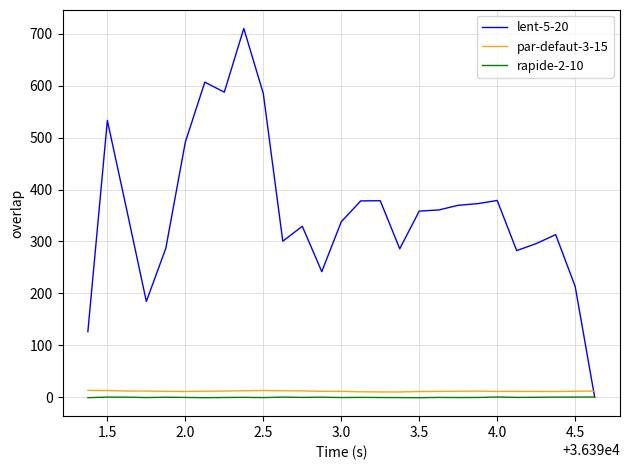

How many times do par-defaut-3-15 and lent-5-20 cross each other?

1